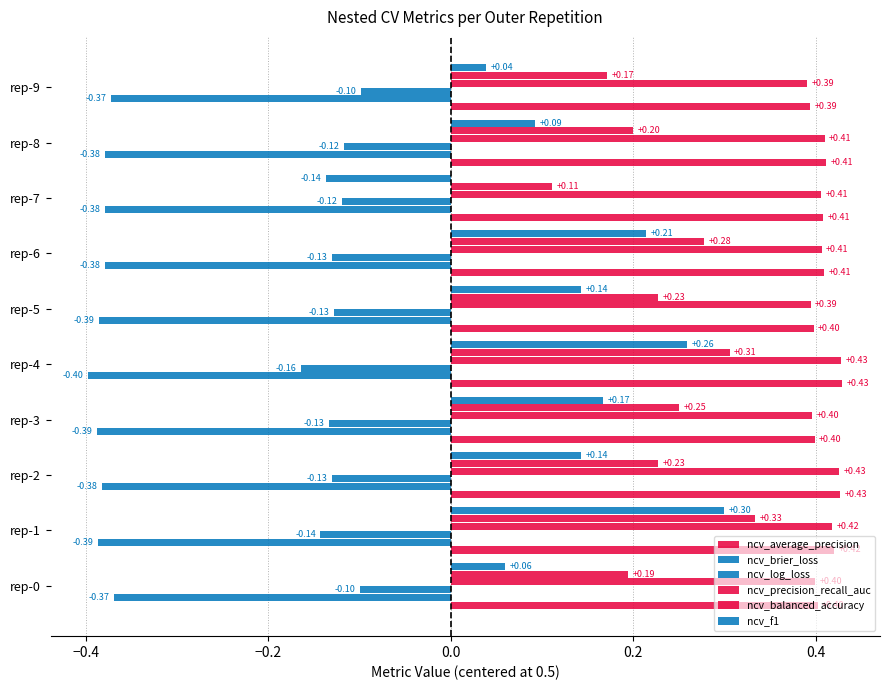

How many data points does each series have?

10